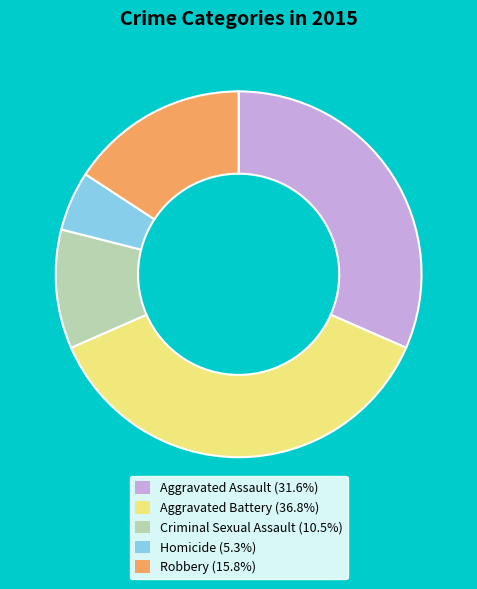

Do Robbery and Aggravated Battery together represent more than half of the pie?

Yes